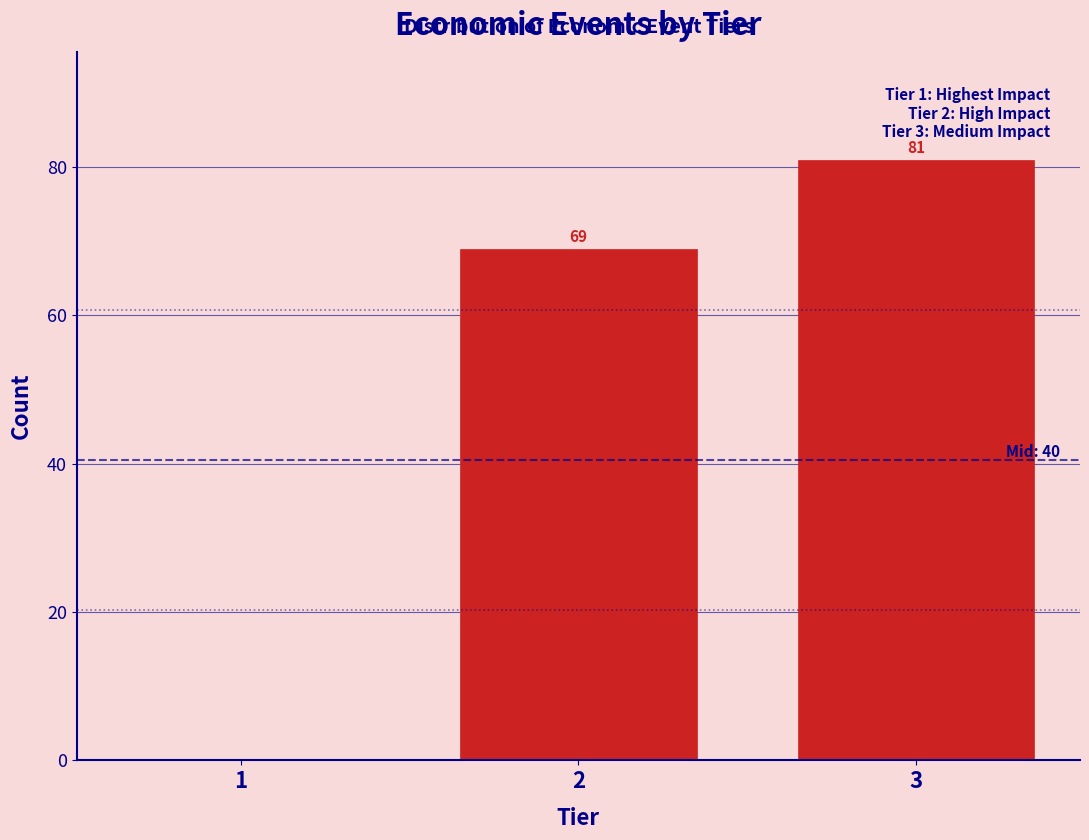

Reading left to right, extract all data points from this chart.

1=0	2=69	3=81